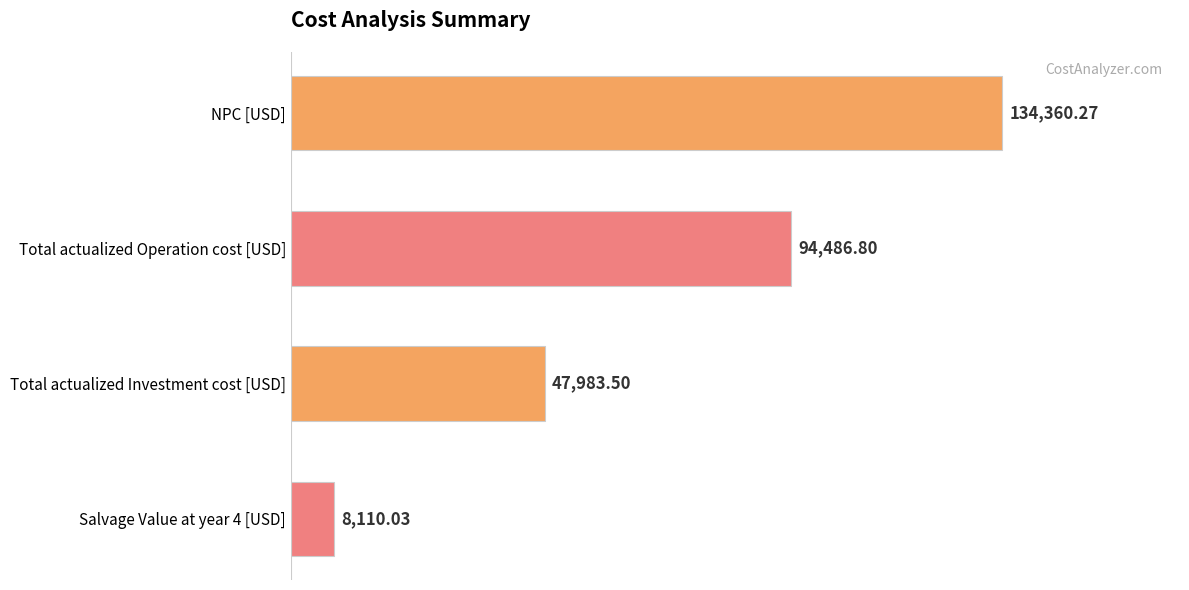

At which category does the chart reach its minimum across all series?

Salvage Value at year 4 [USD]